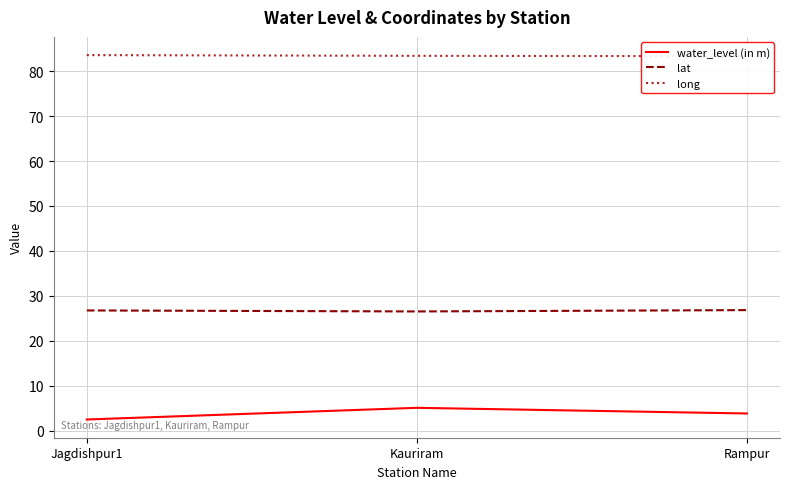

What is the spread (max minus min) of values at Jagdishpur1?

81.1